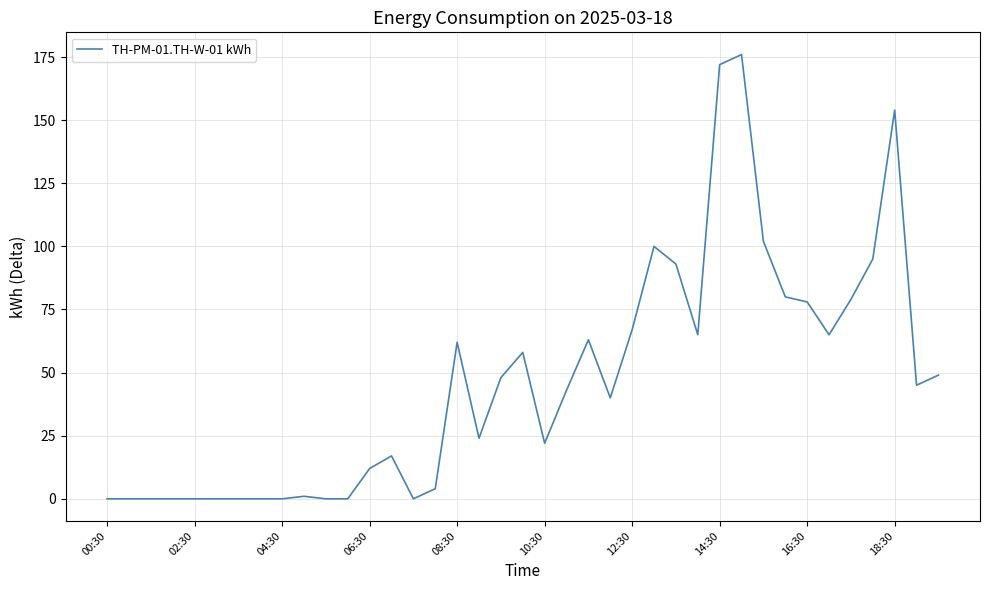

What is the difference between the maximum and minimum values?

176